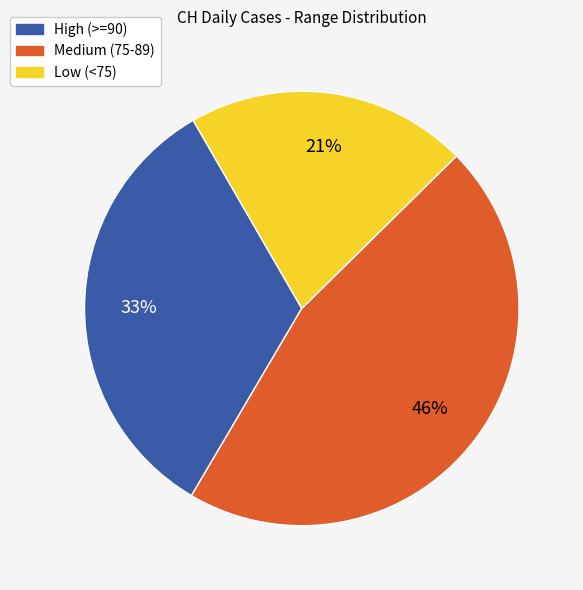

How many segments does this pie chart have?

3